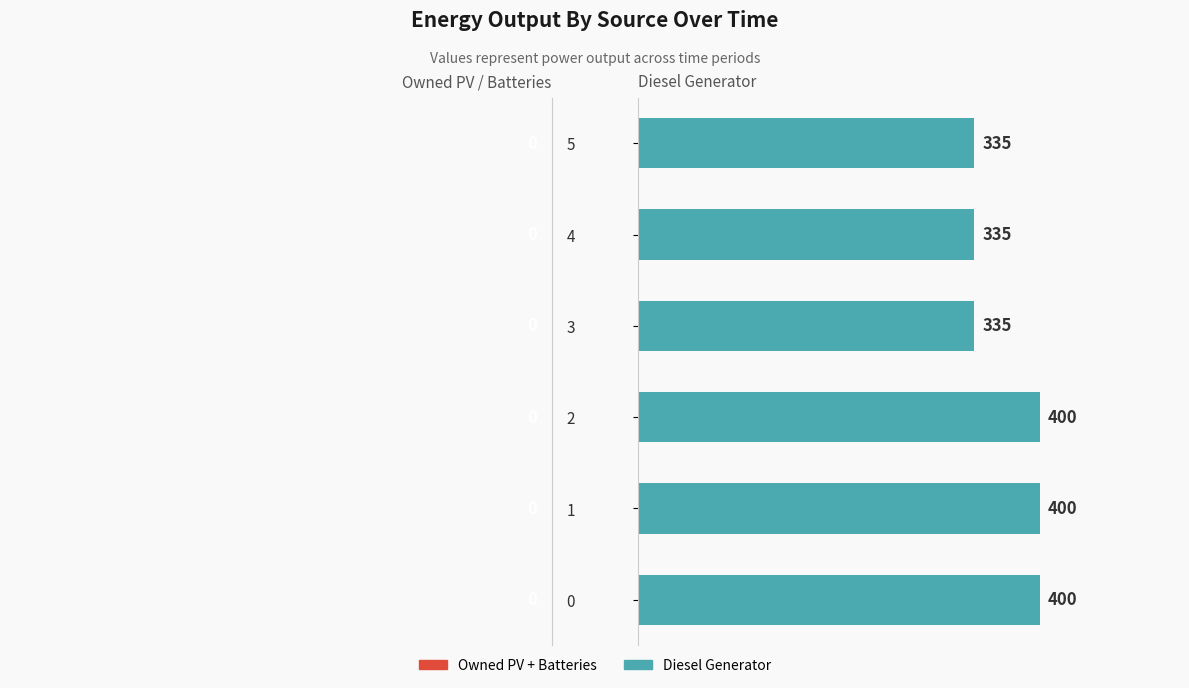

How many values are between 335 and 400?

6